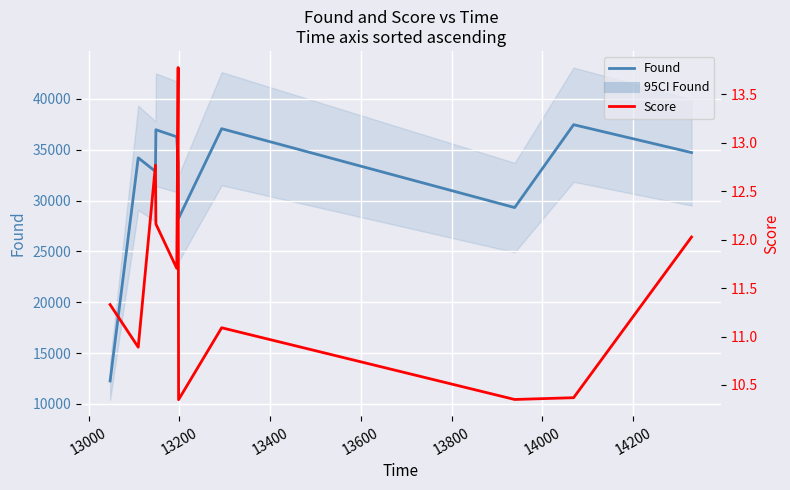

What is the sum of all Found values?

352968.0